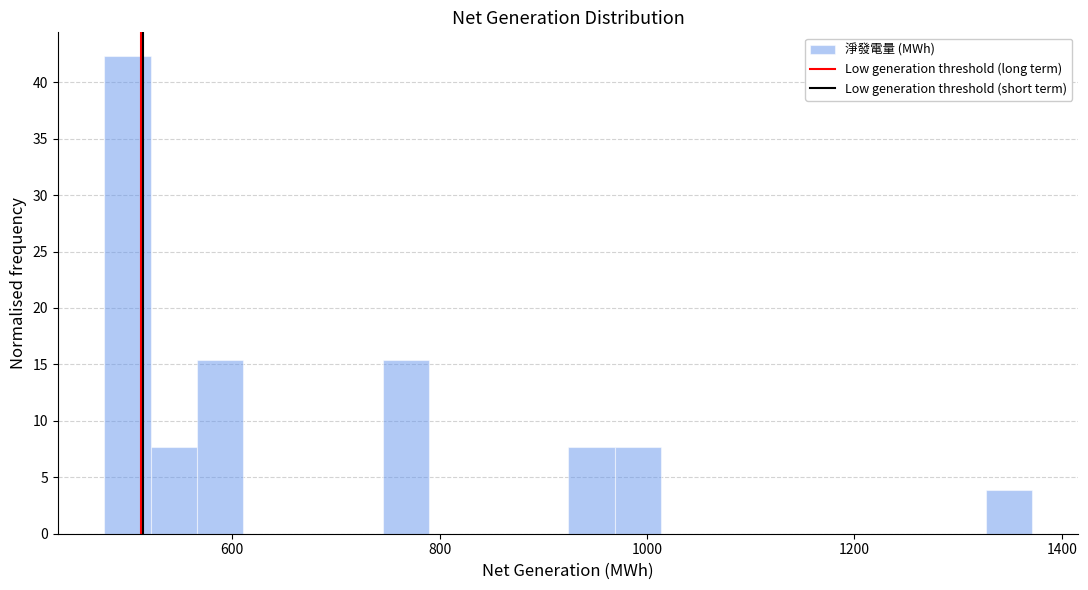

Around what value on the x-axis is the tallest bar? Give the approximate position of its centre, as read against the axis.

500